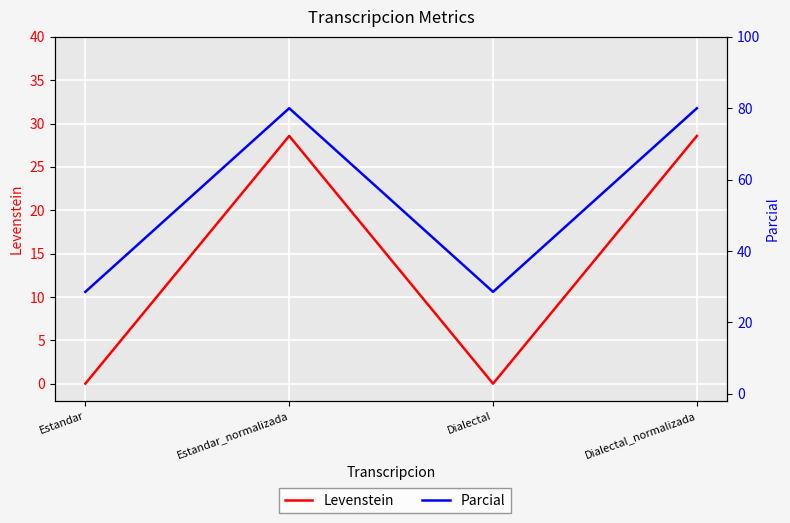

How many data points does each series have?

4